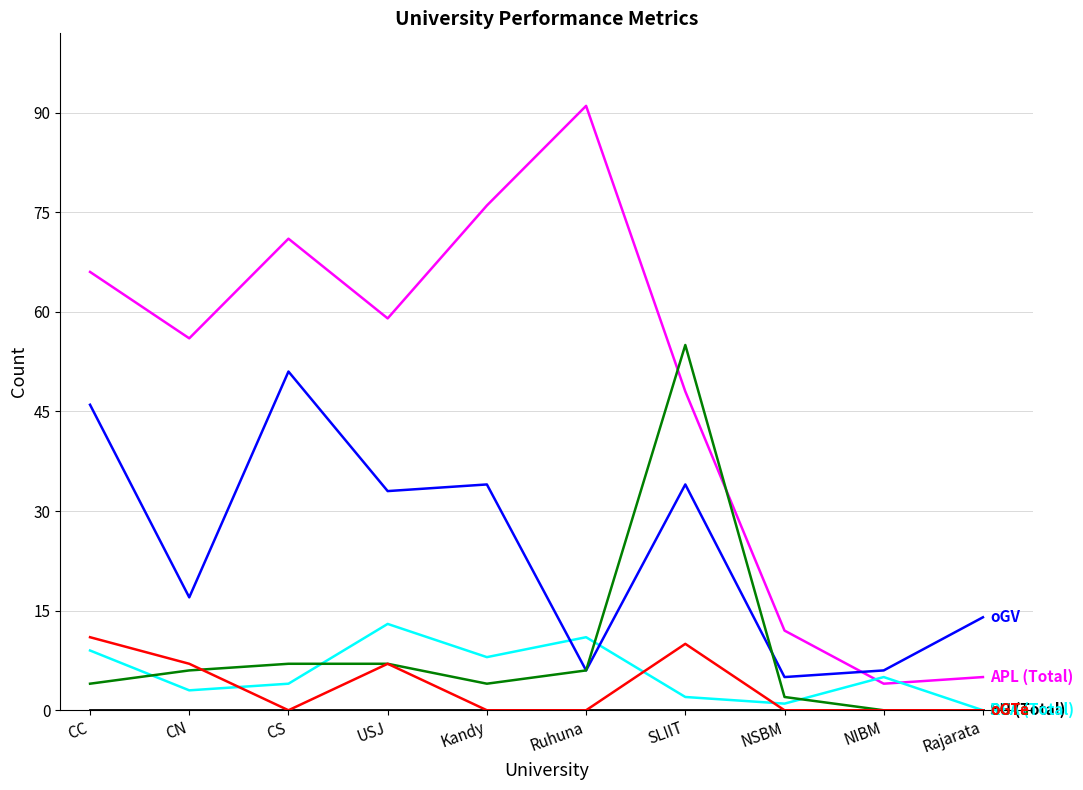

What is the greatest value displayed?

91